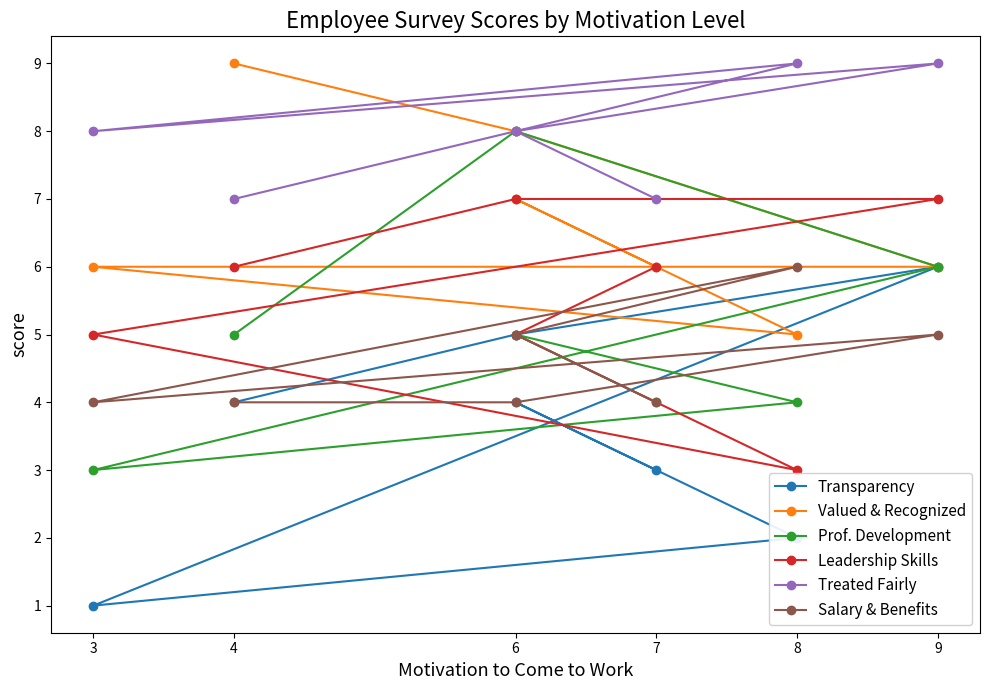

Rank the series at 6 from lowest to highest value.

Transparency, Leadership Skills, Prof. Development, Valued & Recognized, Salary & Benefits, Treated Fairly